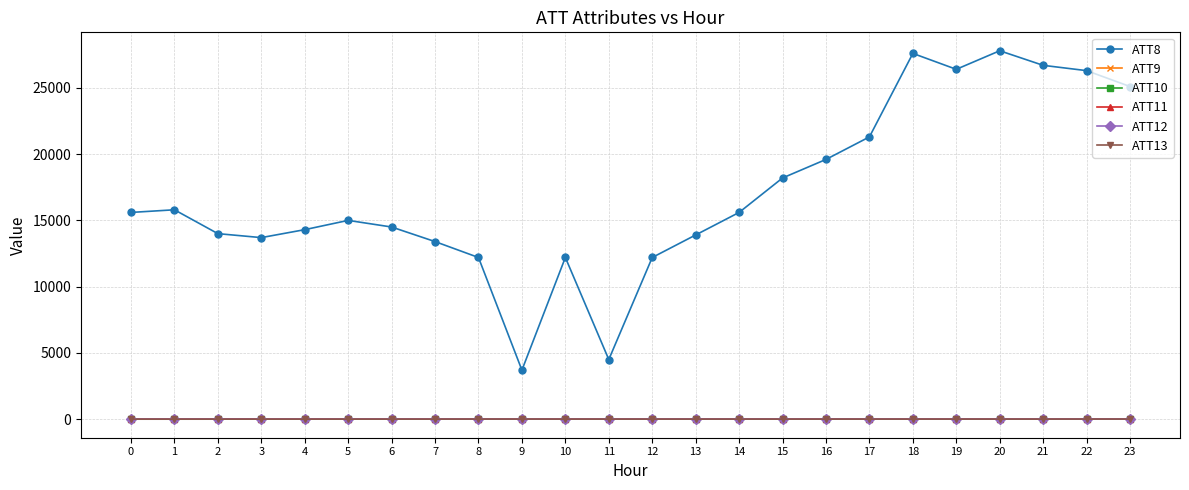

Is this an area chart (filled region under the line)?

No